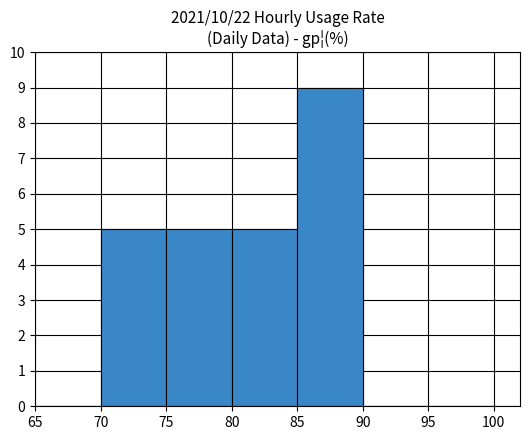

Reading left to right, transcribe this chart: for each bar, give the range it covers on the x-axis and its height. The values are not printed on the chart, so give them approximately, as read against the axis.

65 to 70: 0
70 to 75: 5
75 to 80: 5
80 to 85: 5
85 to 90: 9
90 to 95: 0
95 to 100: 0